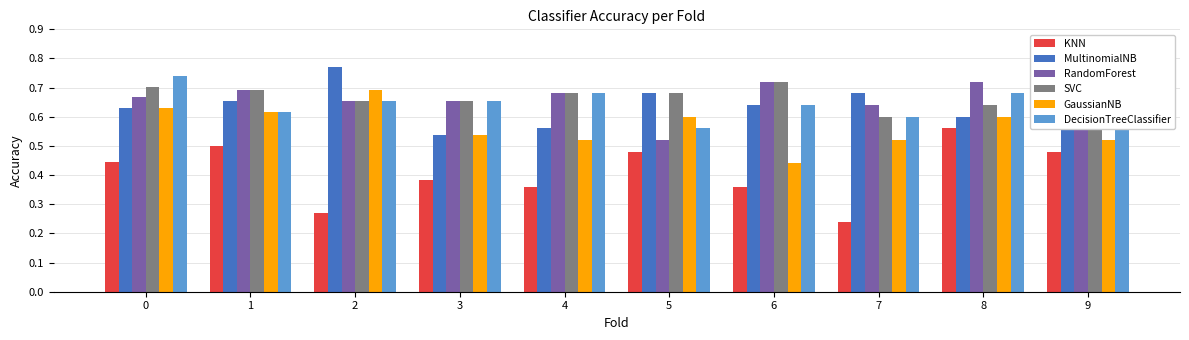

What is the total value across all series at 4?

3.5